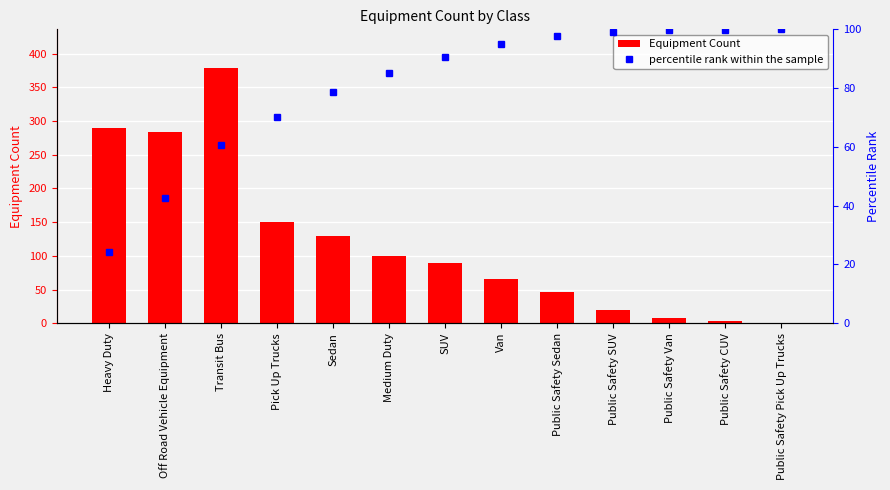

What is the label of the 13th bar from the right?

Heavy Duty